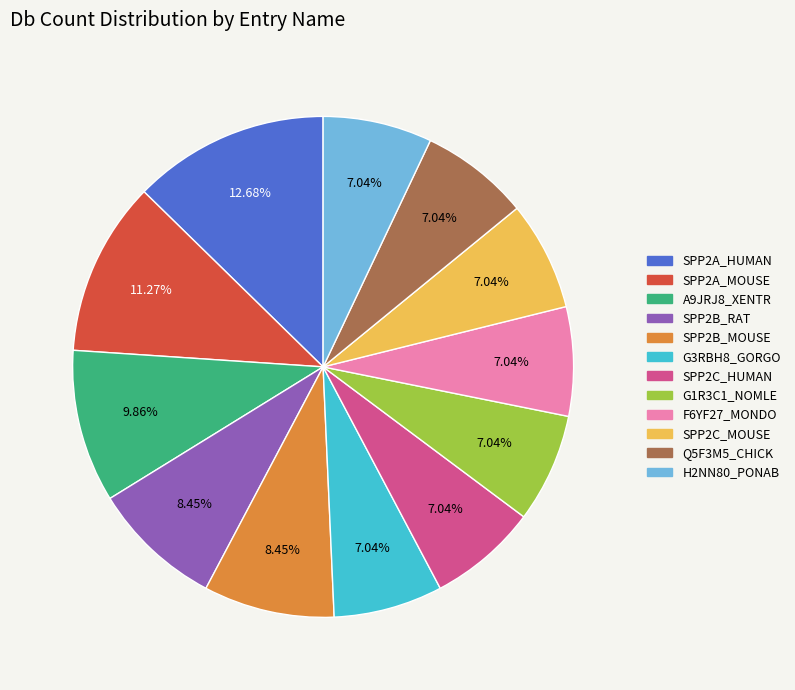

What portion of the pie excludes SPP2C_MOUSE?

93.0%